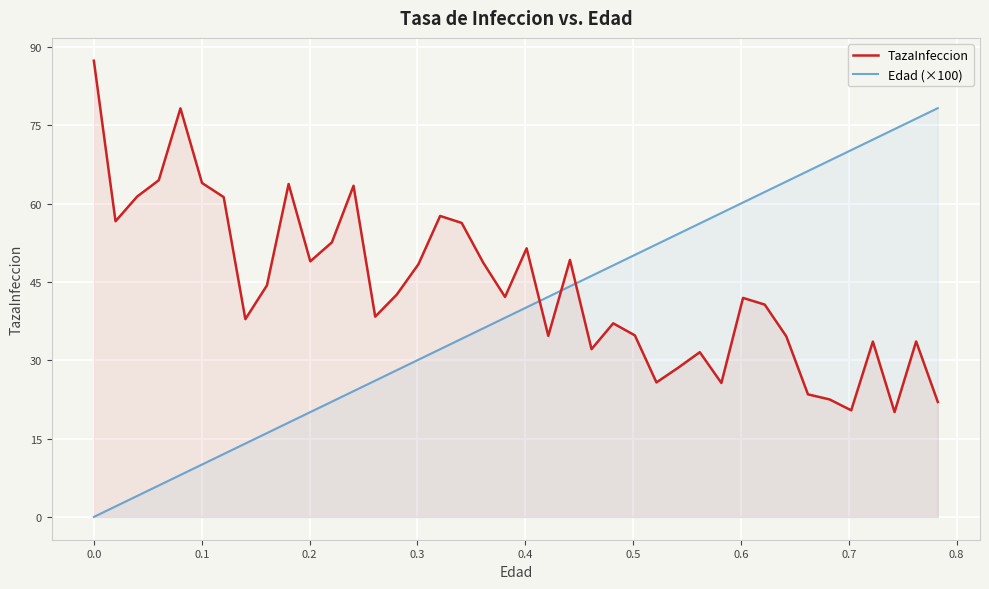

What is the maximum value for Edad (×100)?

78.3